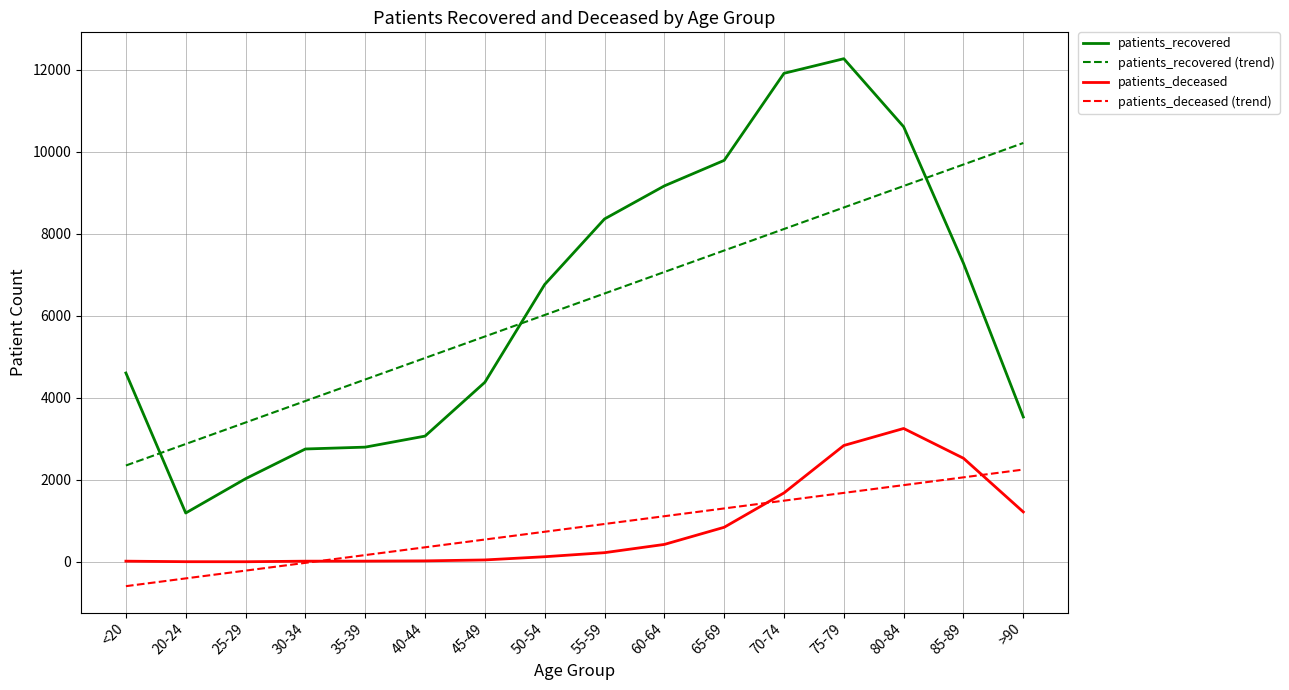

True or false: patients_deceased and patients_recovered intersect in this chart.

False